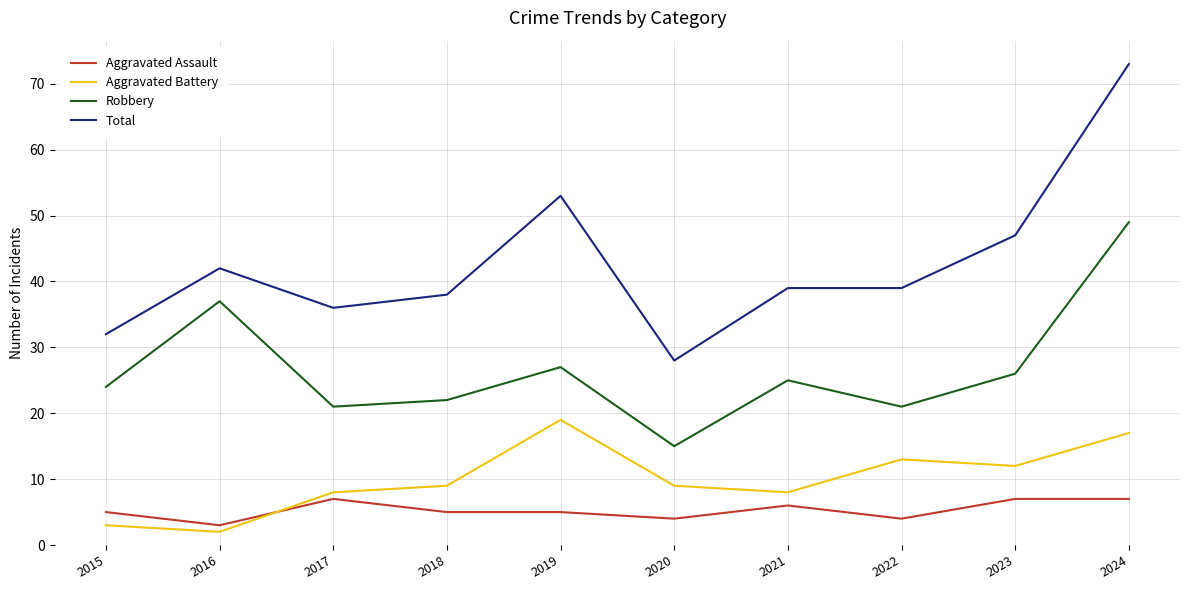

Which series has the largest range (max minus min)?

Total